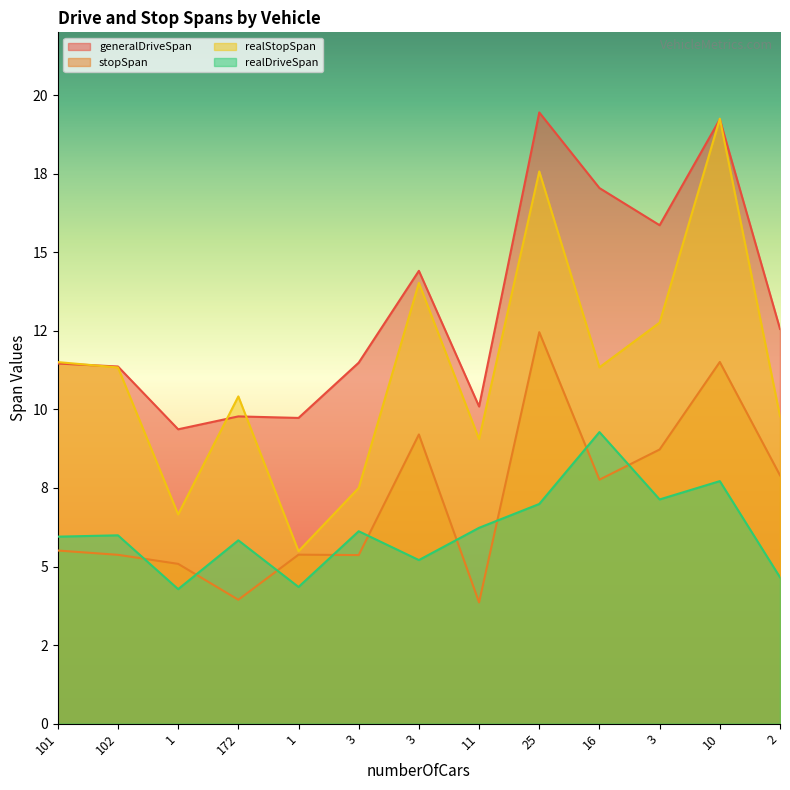

How many intersections are there between realDriveSpan and stopSpan?

9